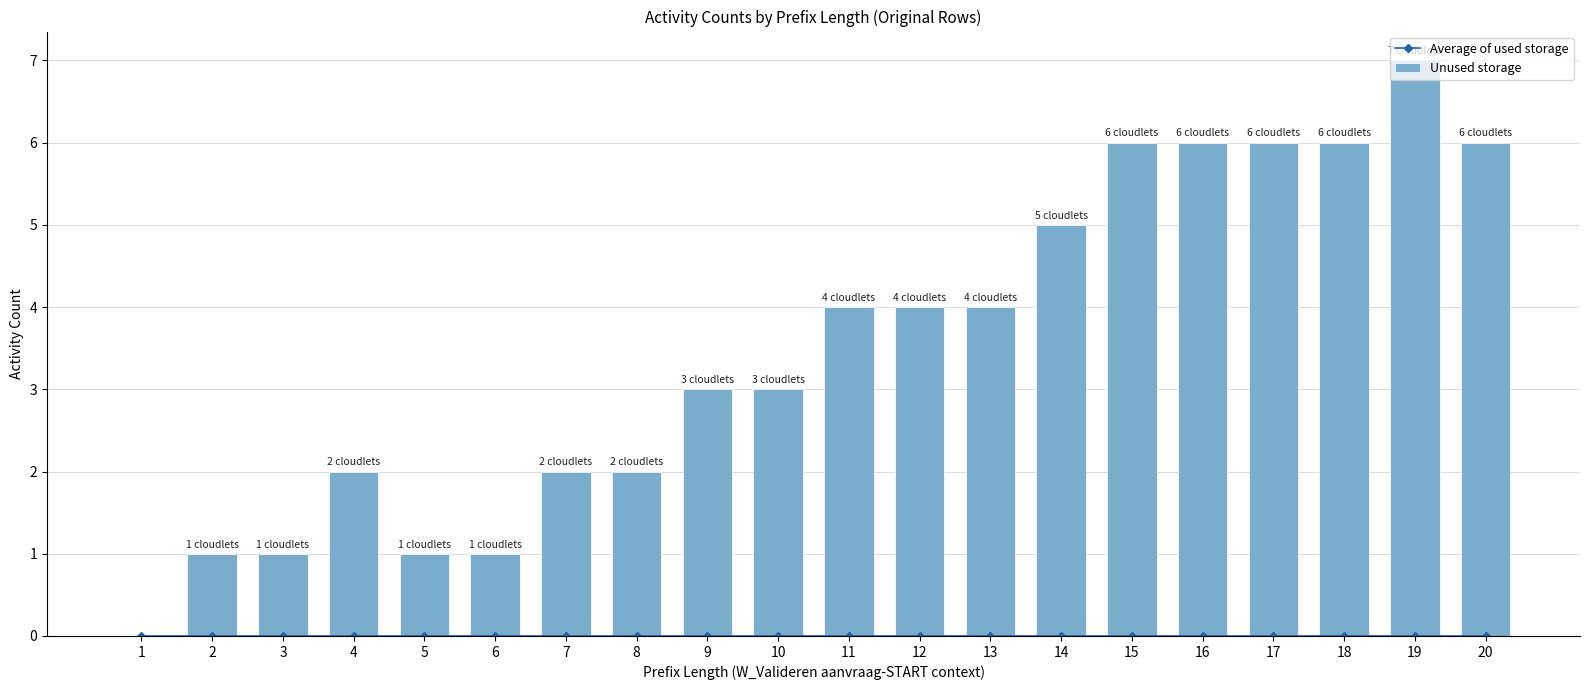

What is the total value across all series at 20?

6